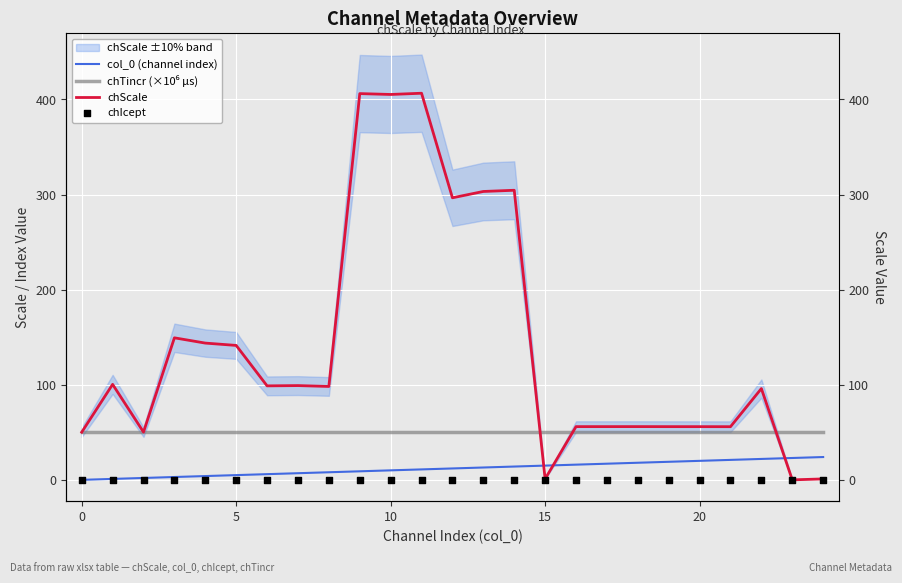

At which category is the sum across all series the highest?

11